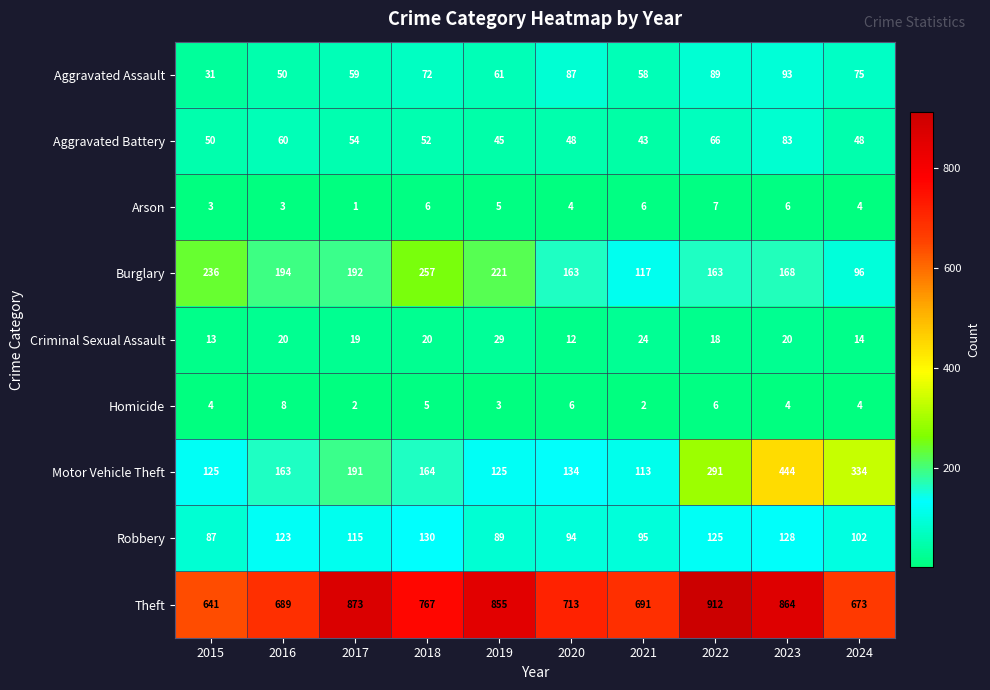

Read the Theft value at 2016, to the nearest 50.

700